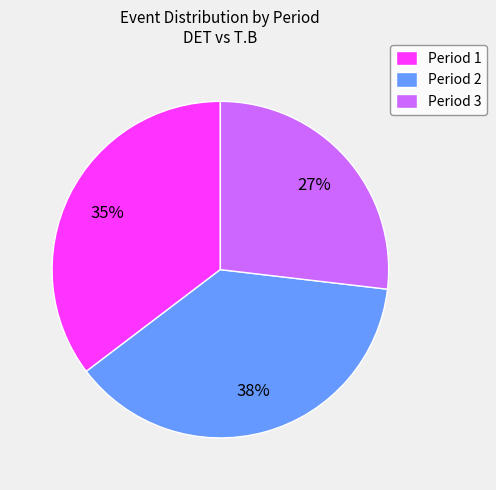

Does Period 3 represent more than half of the total?

No